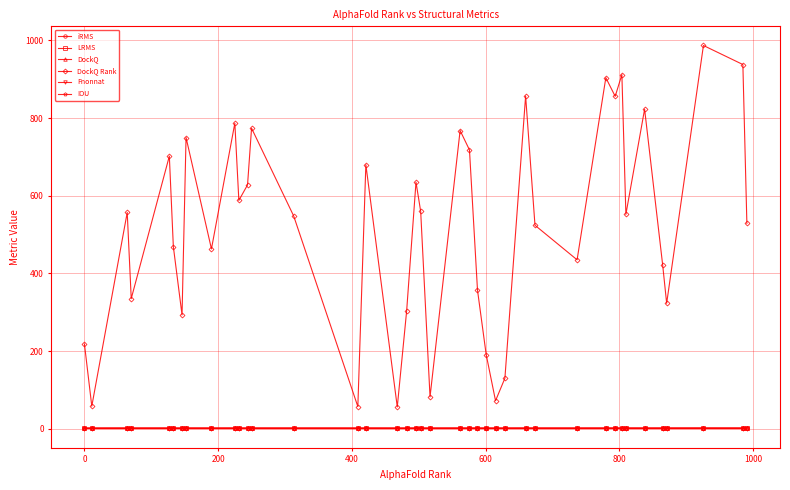

True or false: DockQ and DockQ Rank cross at least once.

False